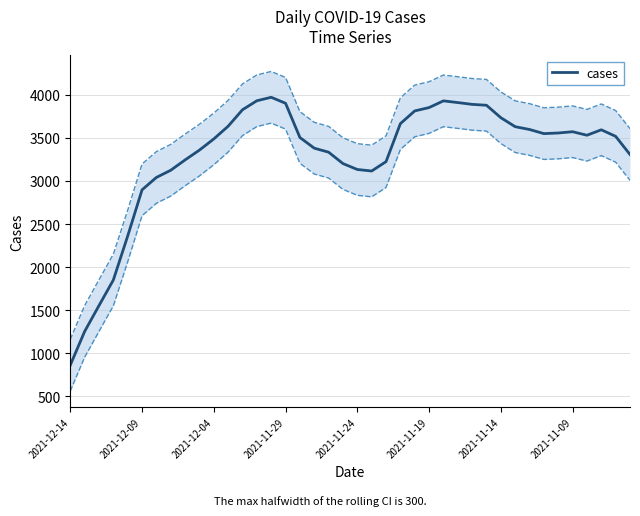

What is the maximum value for cases?

3972.3